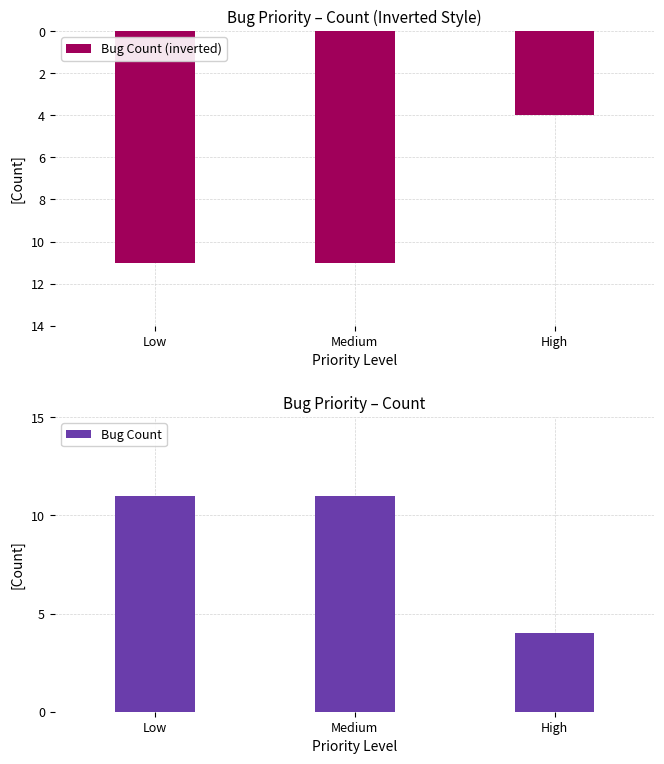

At which label does Bug Count (inverted) reach its peak?

High